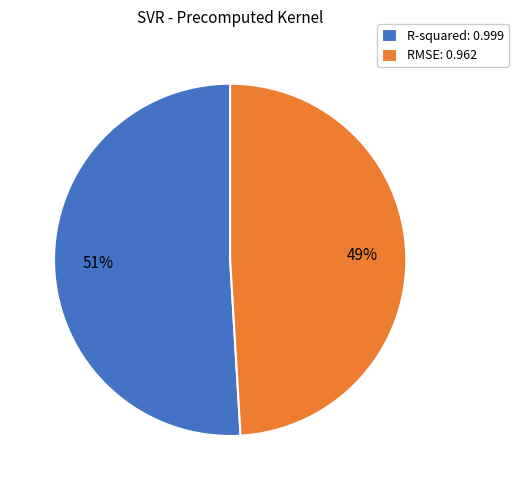

Is it true that R-squared is 62% of the pie?

False